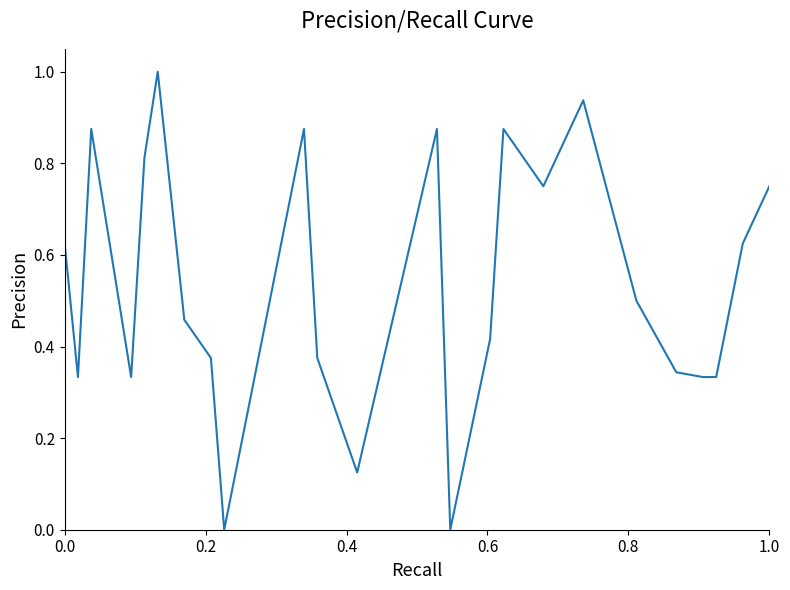

What is the maximum value shown in the chart?

1.0